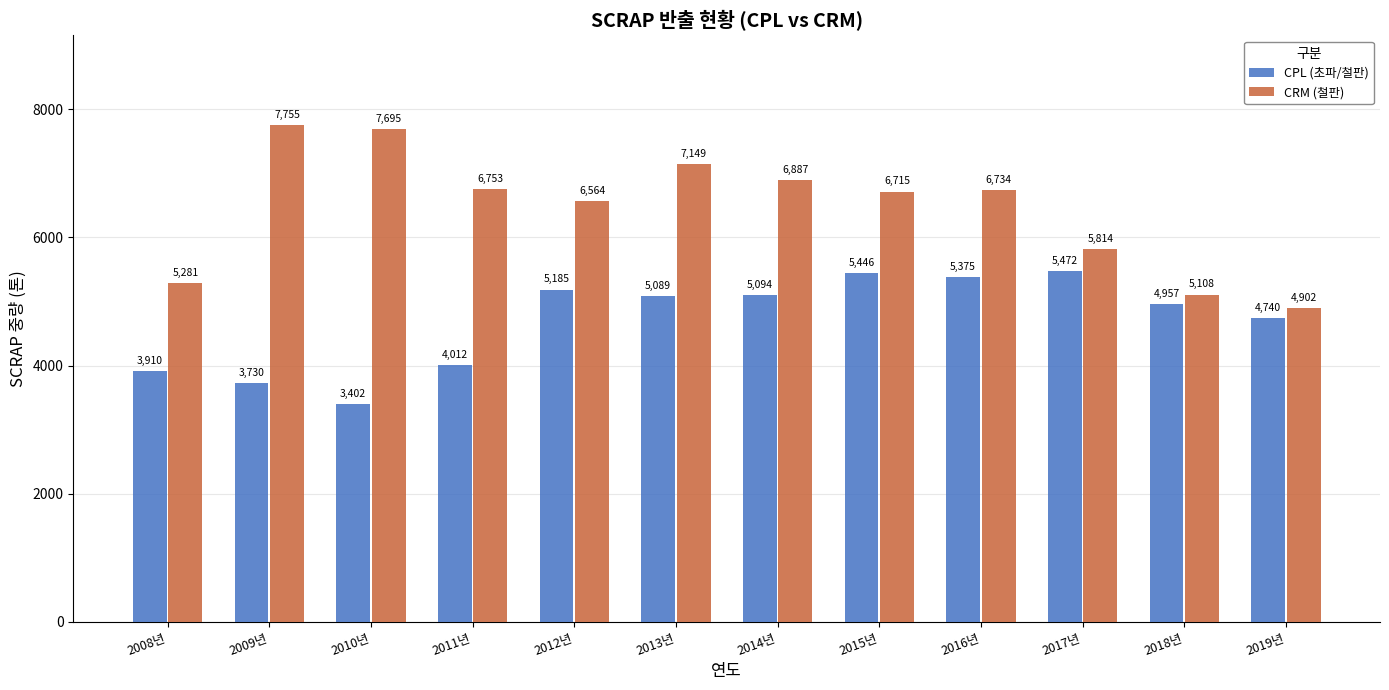

At 2017년, list the series in order from smallest to largest.

CPL (초파/철판), CRM (철판)